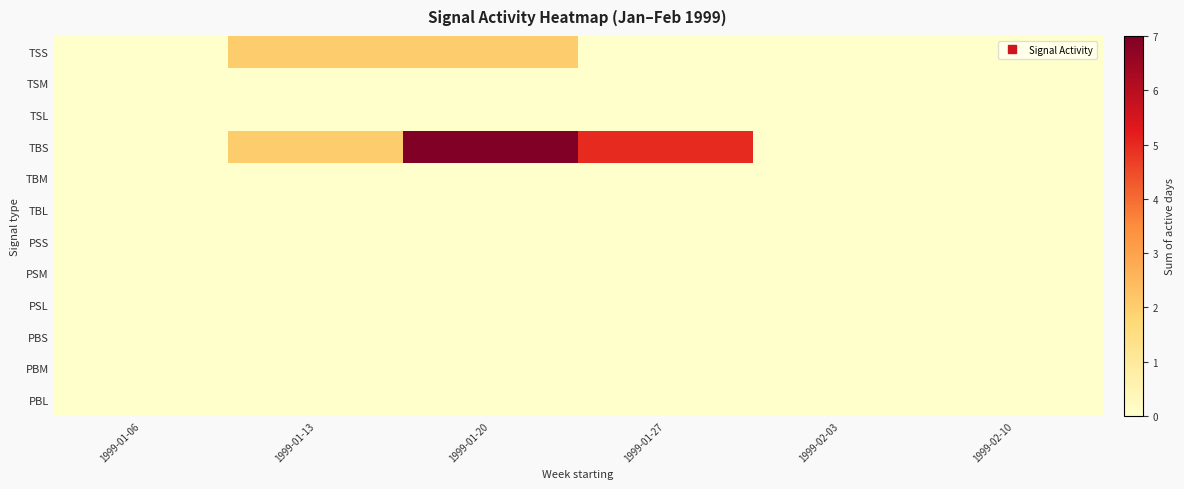

Reading left to right, extract all data points from this chart.

TSS: 1999-01-06=0	1999-01-13=2	1999-01-20=2	1999-01-27=0	1999-02-03=0	1999-02-10=0
TSM: 1999-01-06=0	1999-01-13=0	1999-01-20=0	1999-01-27=0	1999-02-03=0	1999-02-10=0
TSL: 1999-01-06=0	1999-01-13=0	1999-01-20=0	1999-01-27=0	1999-02-03=0	1999-02-10=0
TBS: 1999-01-06=0	1999-01-13=2	1999-01-20=7	1999-01-27=5	1999-02-03=0	1999-02-10=0
TBM: 1999-01-06=0	1999-01-13=0	1999-01-20=0	1999-01-27=0	1999-02-03=0	1999-02-10=0
TBL: 1999-01-06=0	1999-01-13=0	1999-01-20=0	1999-01-27=0	1999-02-03=0	1999-02-10=0
PSS: 1999-01-06=0	1999-01-13=0	1999-01-20=0	1999-01-27=0	1999-02-03=0	1999-02-10=0
PSM: 1999-01-06=0	1999-01-13=0	1999-01-20=0	1999-01-27=0	1999-02-03=0	1999-02-10=0
PSL: 1999-01-06=0	1999-01-13=0	1999-01-20=0	1999-01-27=0	1999-02-03=0	1999-02-10=0
PBS: 1999-01-06=0	1999-01-13=0	1999-01-20=0	1999-01-27=0	1999-02-03=0	1999-02-10=0
PBM: 1999-01-06=0	1999-01-13=0	1999-01-20=0	1999-01-27=0	1999-02-03=0	1999-02-10=0
PBL: 1999-01-06=0	1999-01-13=0	1999-01-20=0	1999-01-27=0	1999-02-03=0	1999-02-10=0